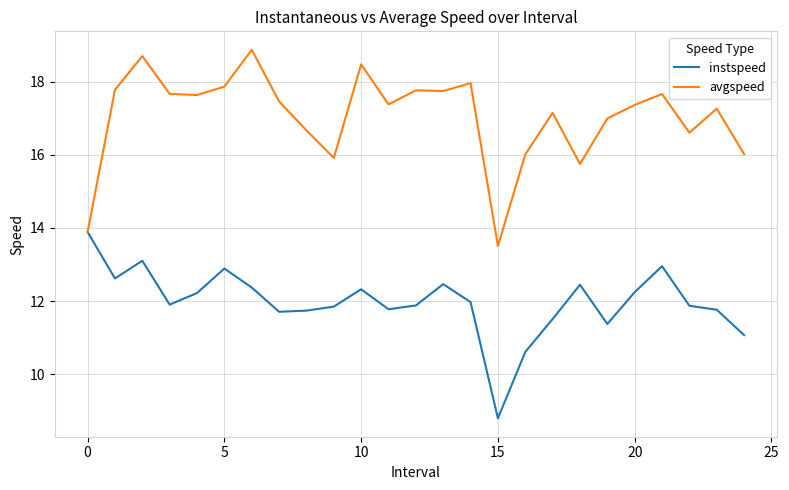

What is the minimum value for avgspeed?

13.5